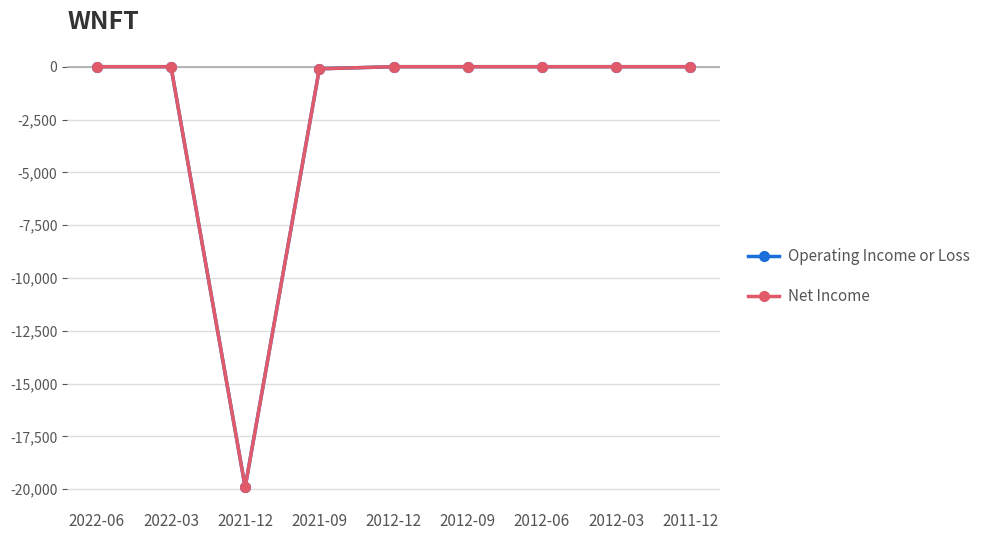

Where is Operating Income or Loss nearest to the value -9950?

2021-09